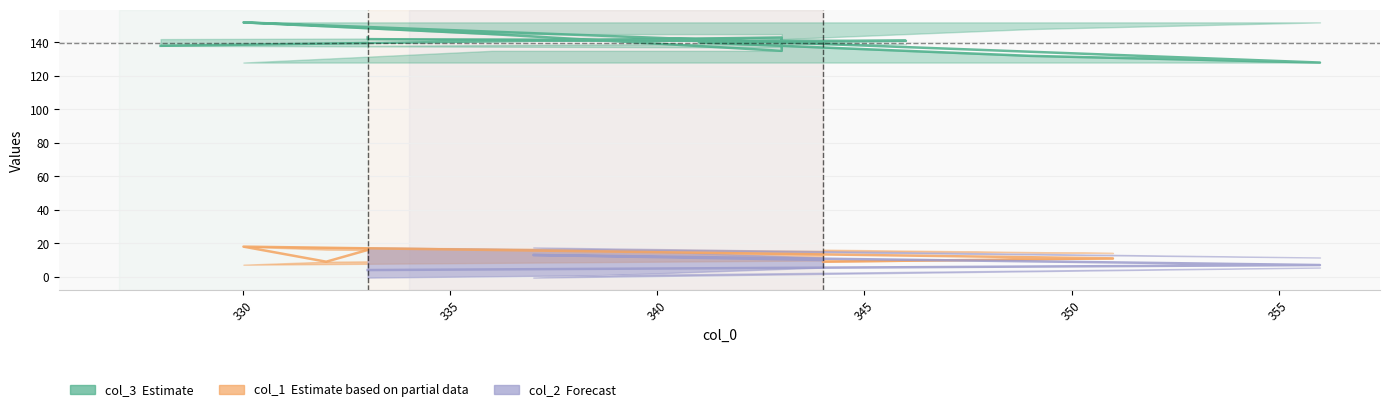

What are all the series names shown in the legend?

col_3, col_1, col_2